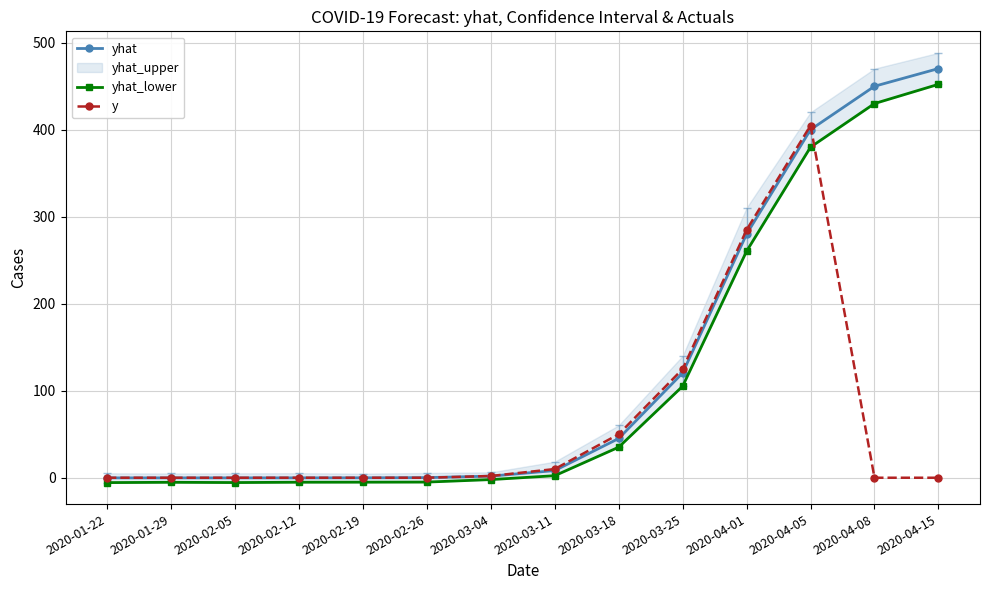

Reading left to right, extract all data points from this chart.

yhat: -0.2	-0.2	-0.2	-0.1	-0.1	0.1	1.9	8.2	45.1	120.5	280.1	400.2	450.1	470.5
yhat_lower: -5.6	-5.2	-5.5	-5.2	-5.1	-5.0	-2.1	2.3	35.1	105.2	260.5	380.1	430.2	452.3
y: 0.0	0.0	0.0	0.0	0.0	0.0	2.0	10.0	50.0	125.0	285.0	405.0	0.0	0.0